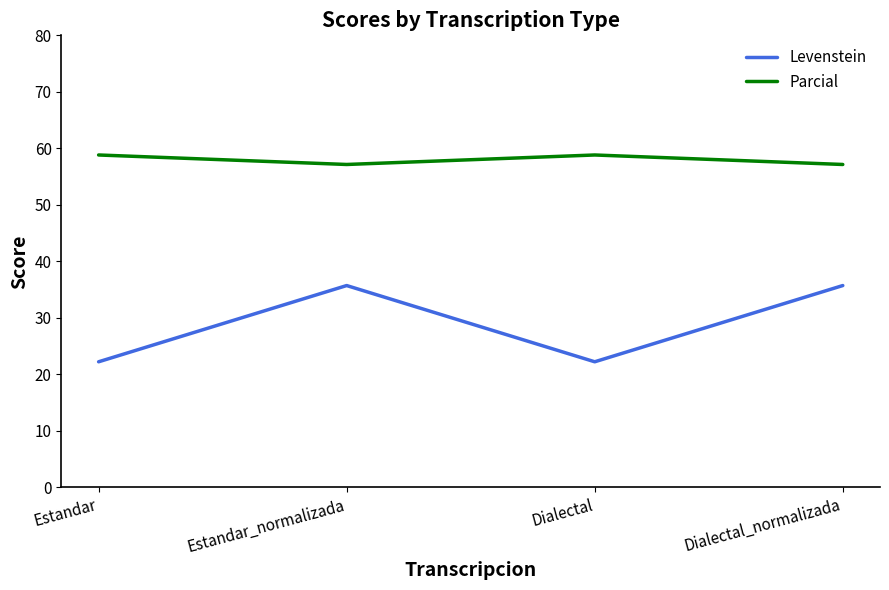

True or false: Levenstein and Parcial cross at least once.

False